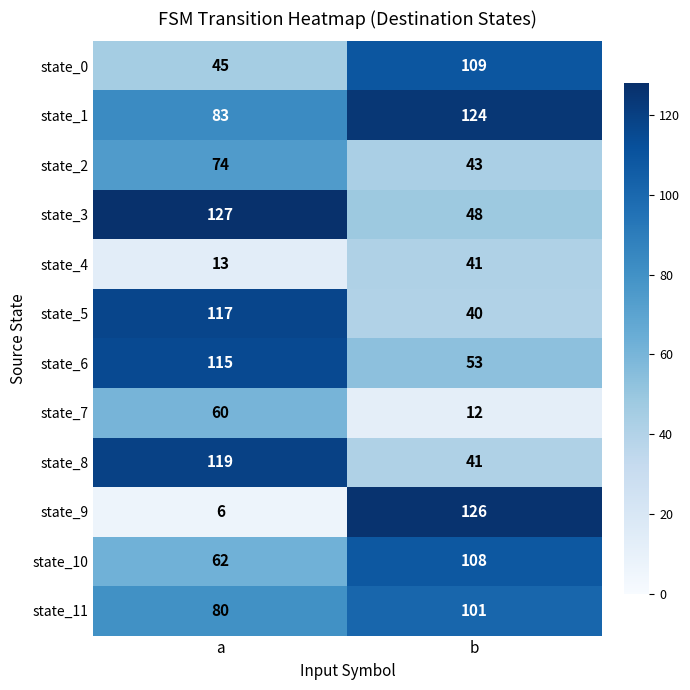

What is the smallest value displayed?

6